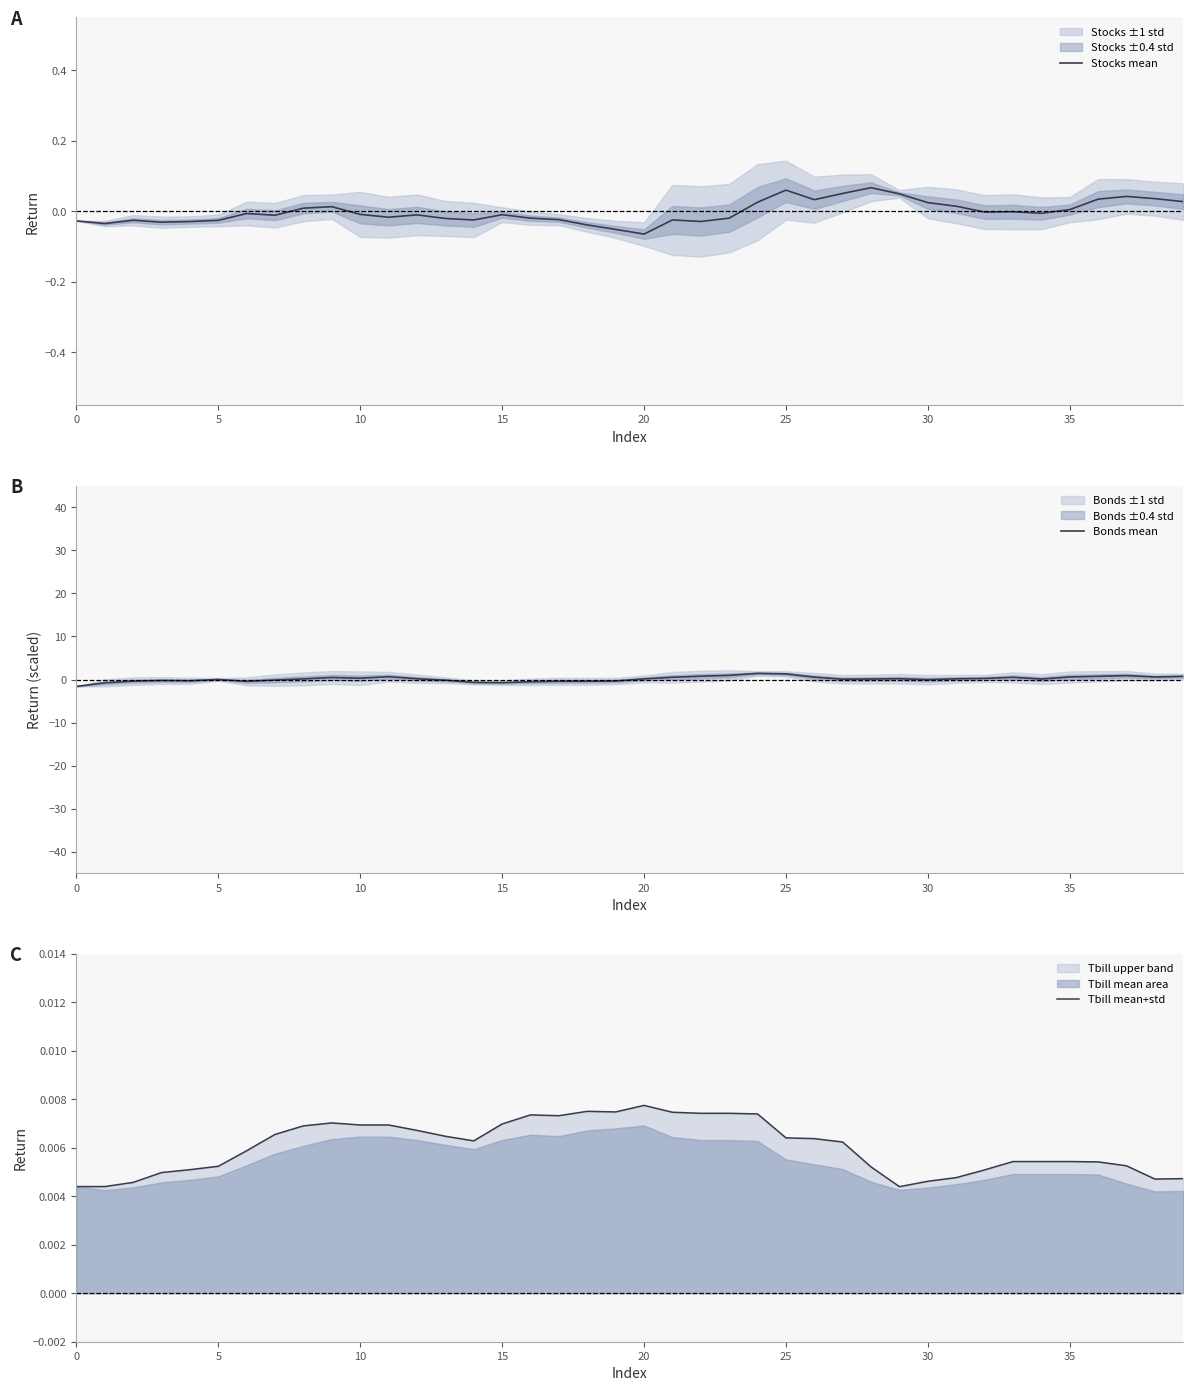

What is the sum of all Bonds mean values?

5.4